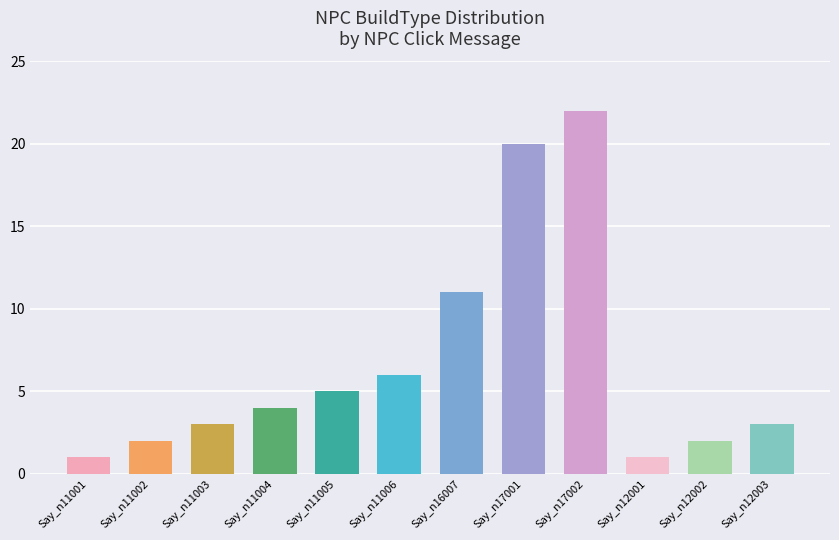

What is the average value?

7